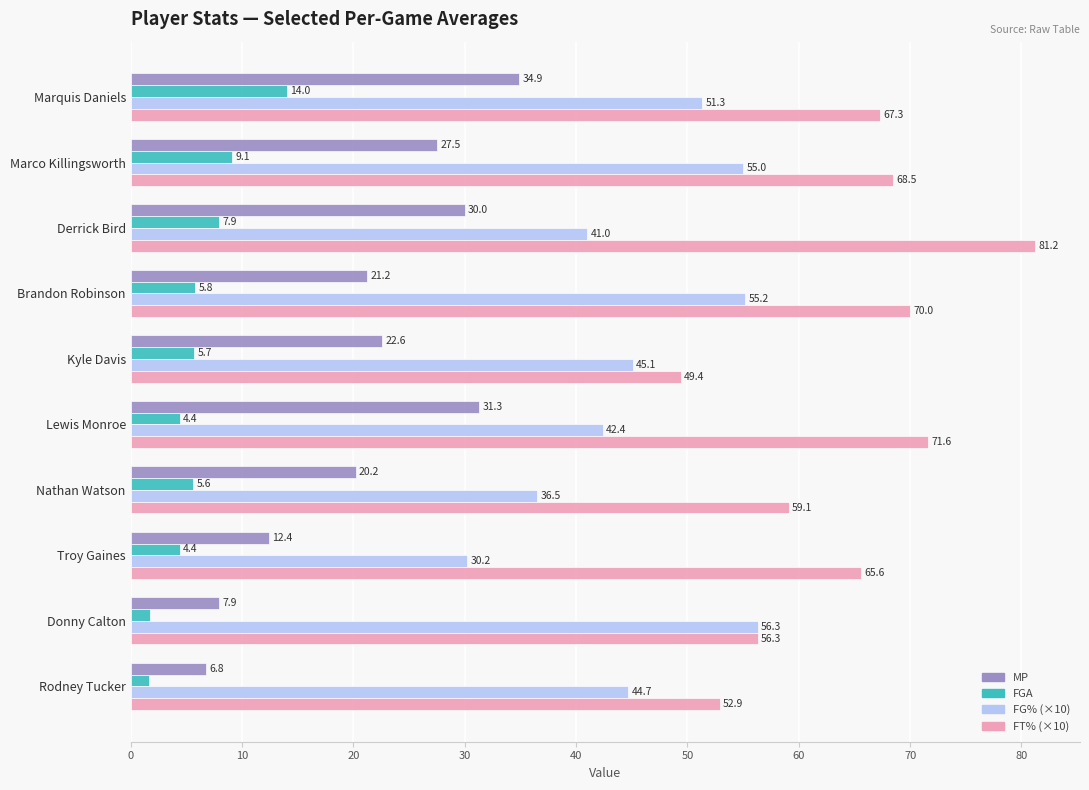

List the series in order of their overall mean, highest first.

FT% (×10), FG% (×10), MP, FGA